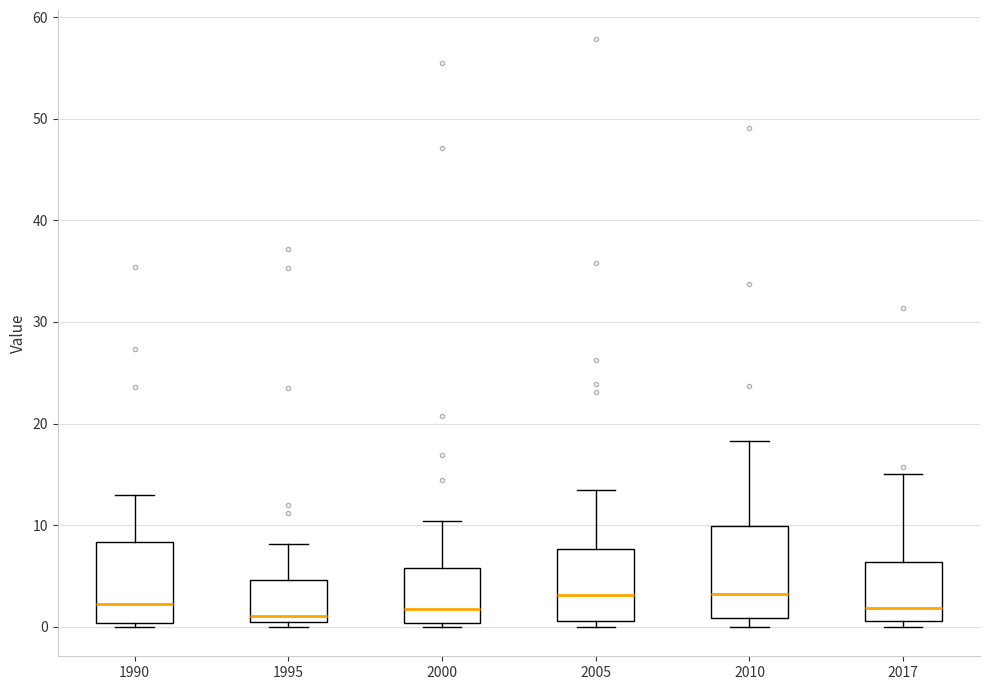

Reading left to right, read every box against the y-axis: the position of its median line, the range the box covers, and the ends of its whiskers. The values are not printed on the chart, so give them approximately, as read against the axis.

1990: median 2, box 0 to 8, whiskers 0 (just below the box's lower edge) to 13
1995: median 1, box 0 to 5, whiskers 0 (just below the box's lower edge) to 8
2000: median 2, box 0 to 6, whiskers 0 (just below the box's lower edge) to 10
2005: median 3, box 1 to 8, whiskers 0 to 14
2010: median 3, box 1 to 10, whiskers 0 to 18
2017: median 2, box 1 to 6, whiskers 0 to 15